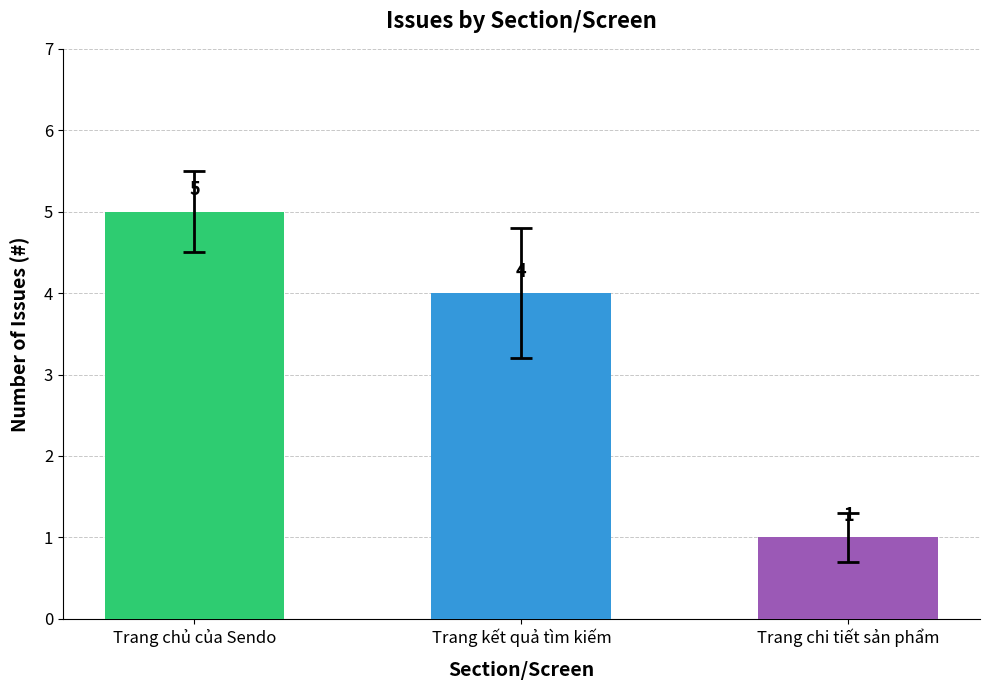

Reading left to right, transcribe all the data shown in this chart.

5	4	1